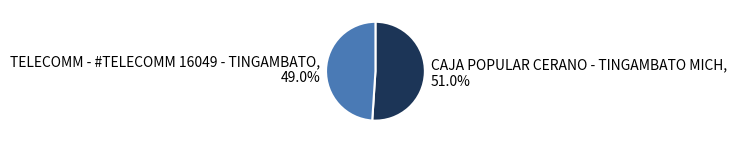

Is TELECOMM - #TELECOMM 16049 - TINGAMBATO the majority of the pie?

No